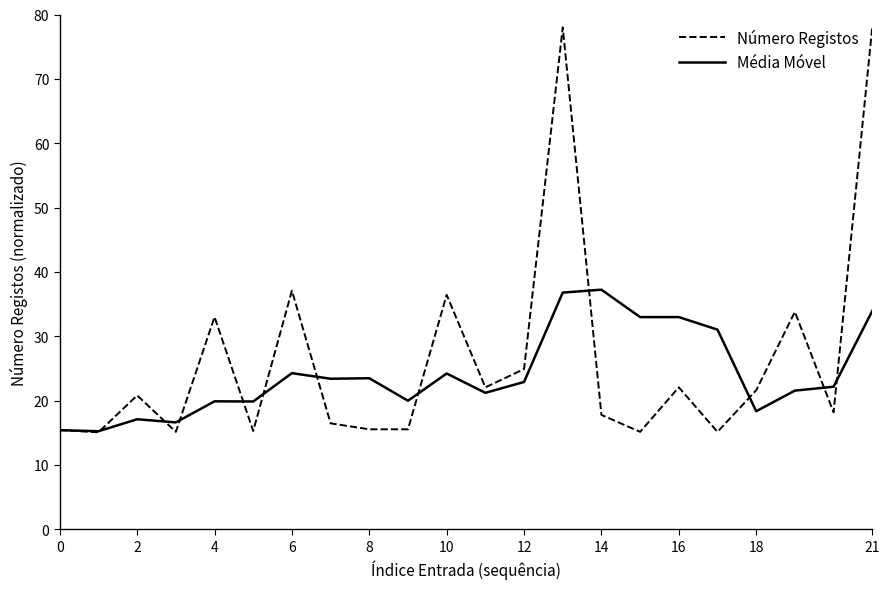

Which series has the widest spread of values?

Número Registos